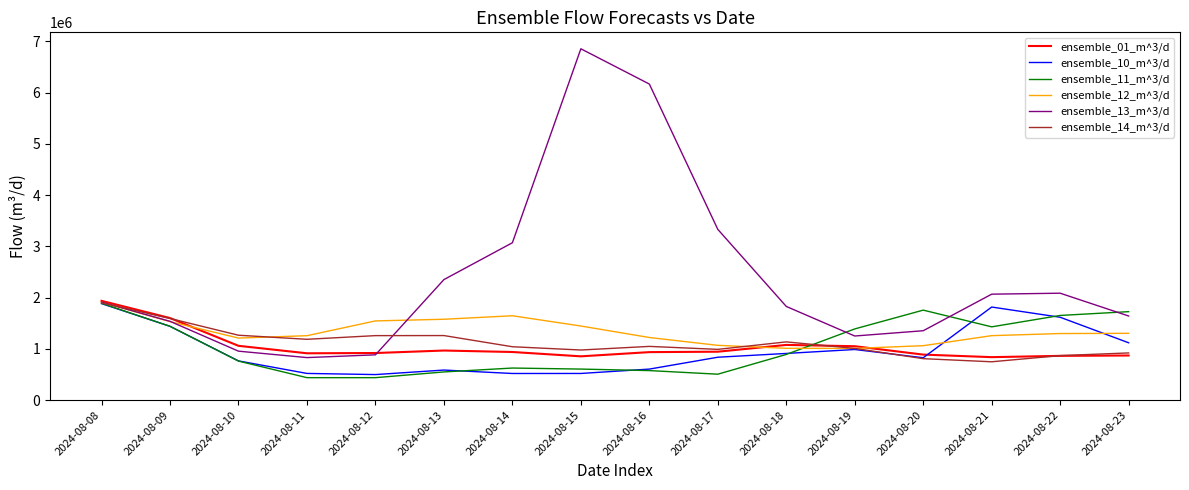

What is the total value across all series at 2024-08-17?

7676595.3